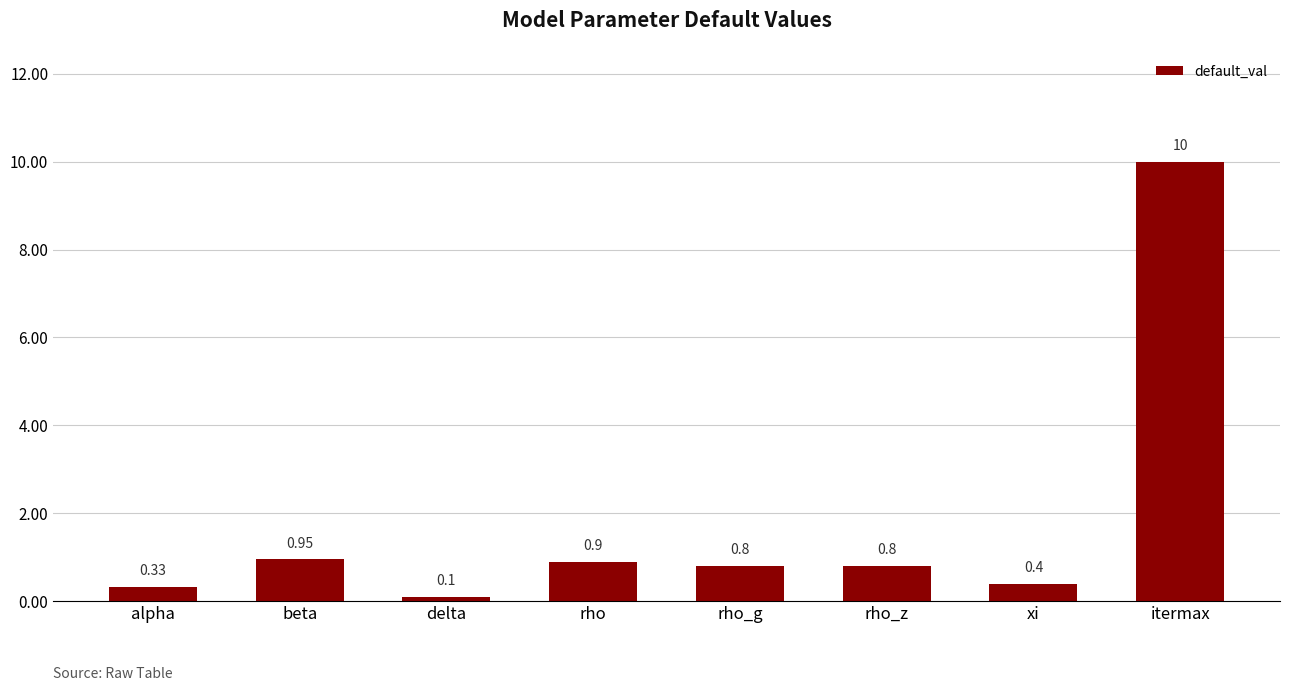

What is the sum of the values at itermax and rho_z?

10.8